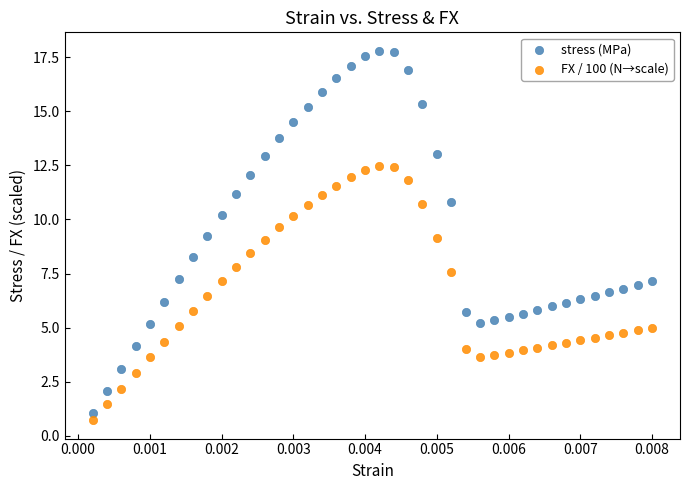

Across all data points, what is the range of Y values (max minus min)?

17.1